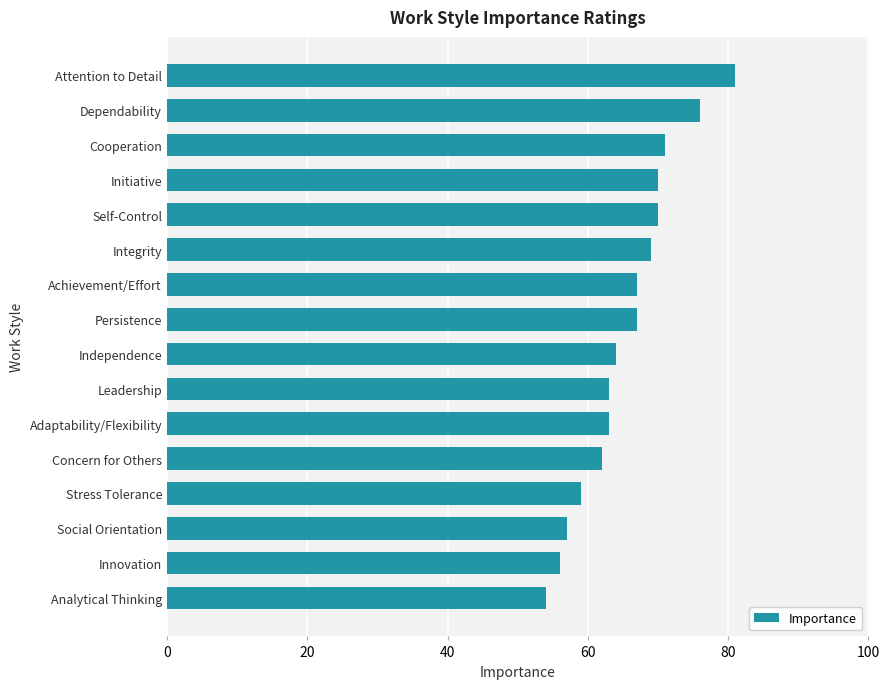

How many distinct data groups are displayed?

1